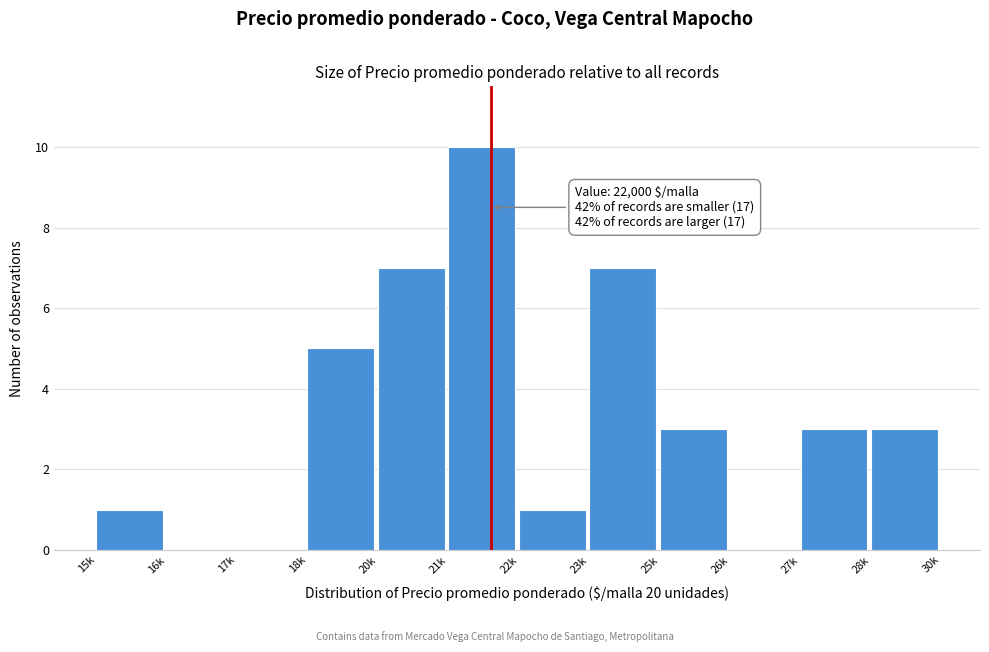

Reading left to right, list all the values displayed in this chart.

15k=1	16k=0	17k=0	18k=5	20k=7	21k=10	22k=1	23k=7	25k=3	26k=0	27k=3	28k=3